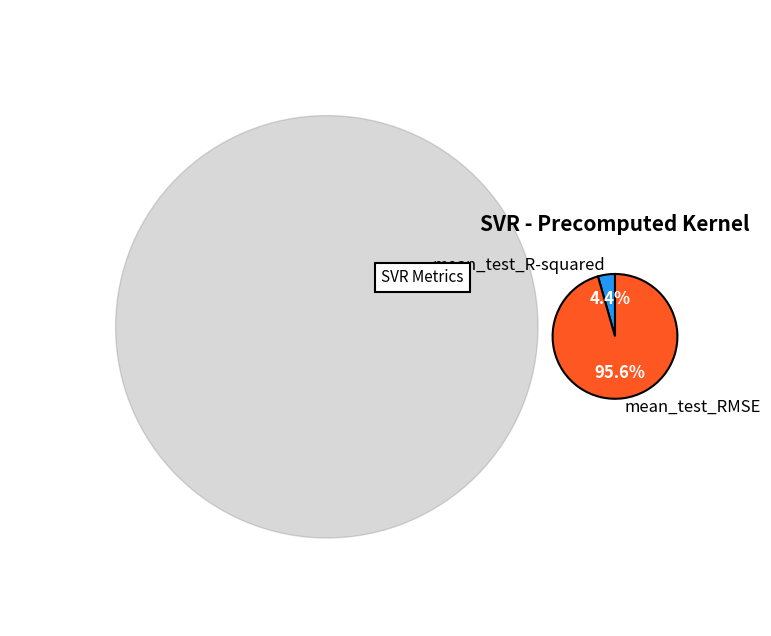

Which category has the smallest portion of the pie?

mean_test_R-squared